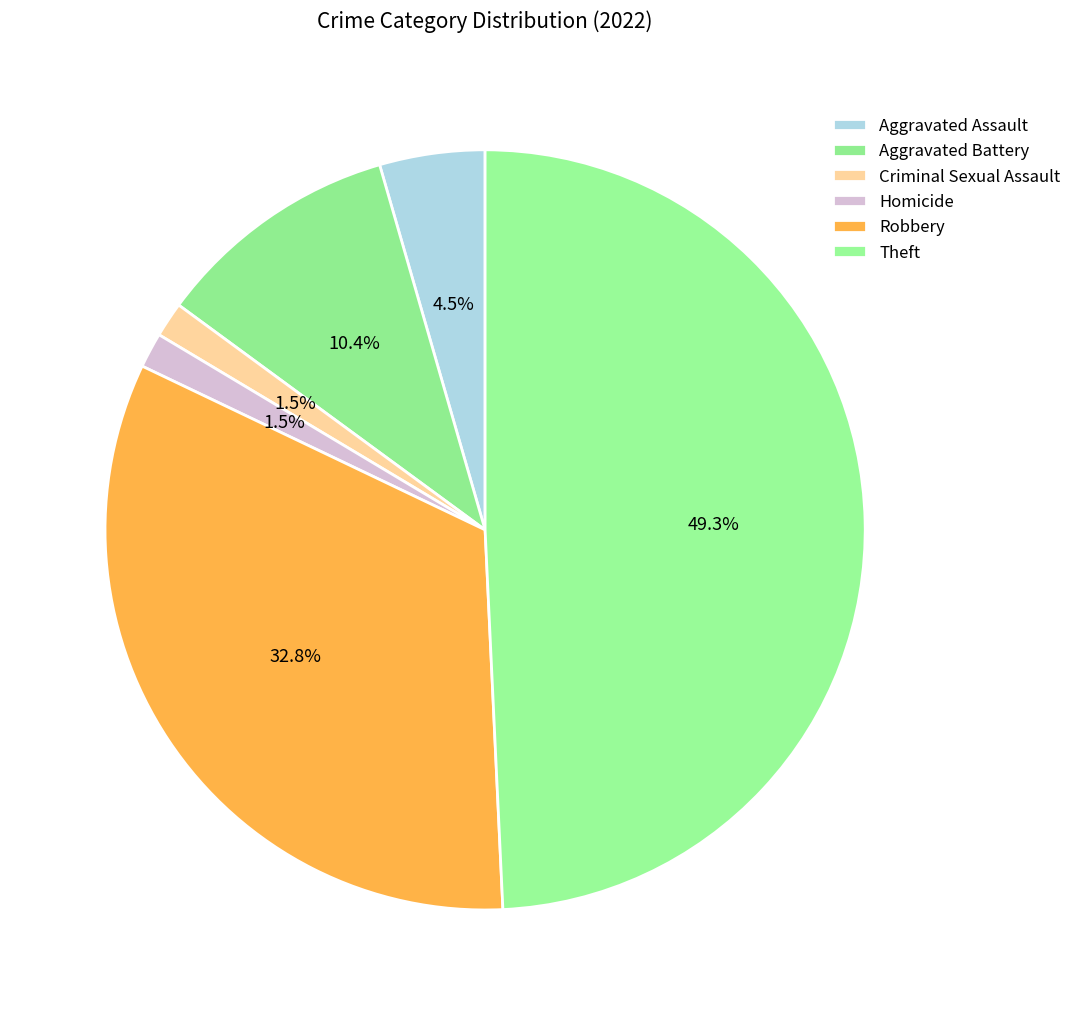

How many segments does this pie chart have?

6